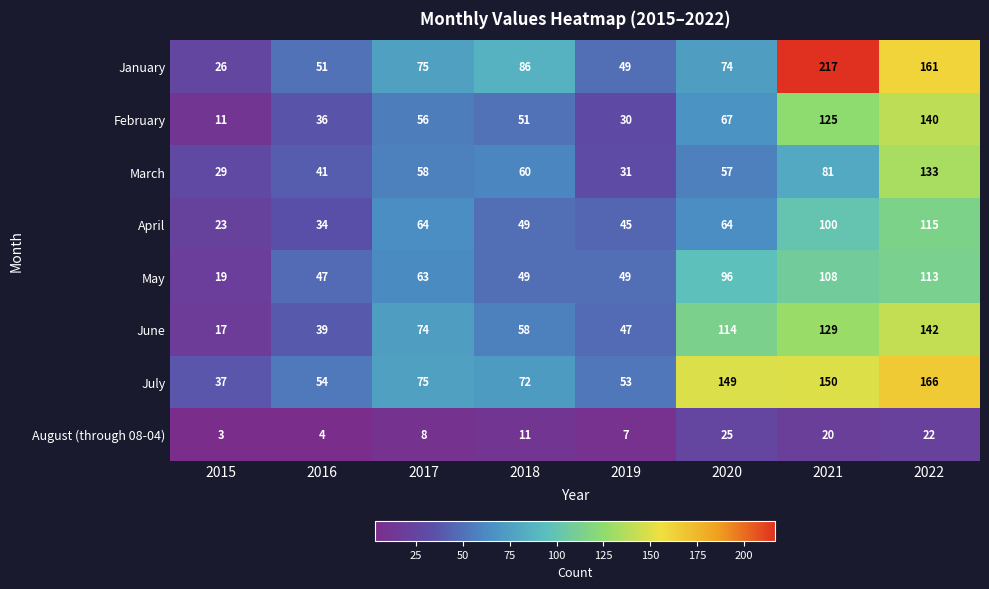

What is the minimum value for June?

17